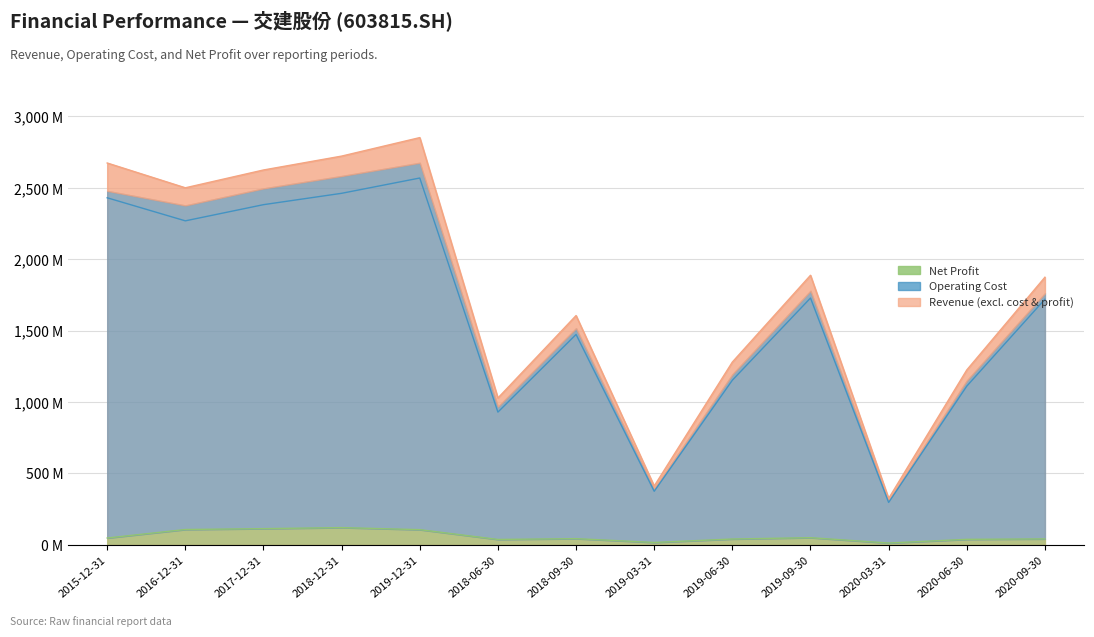

Reading right to left, extract all data points from this chart.

Total Revenue: 1874.3	1225.1	325.3	1888.0	1280.4	412.2	1605.8	1028.6	2851.9	2722.4	2625.1	2500.4	2674.0
Operating Cost (line): 1720.1	1111.7	297.3	1728.6	1153.1	375.4	1473.4	929.7	2568.9	2461.8	2382.3	2268.9	2430.5
Net Profit (line): 41.9	38.9	13.2	50.5	41.2	17.1	43.8	38.2	106.7	121.1	113.9	107.8	48.3